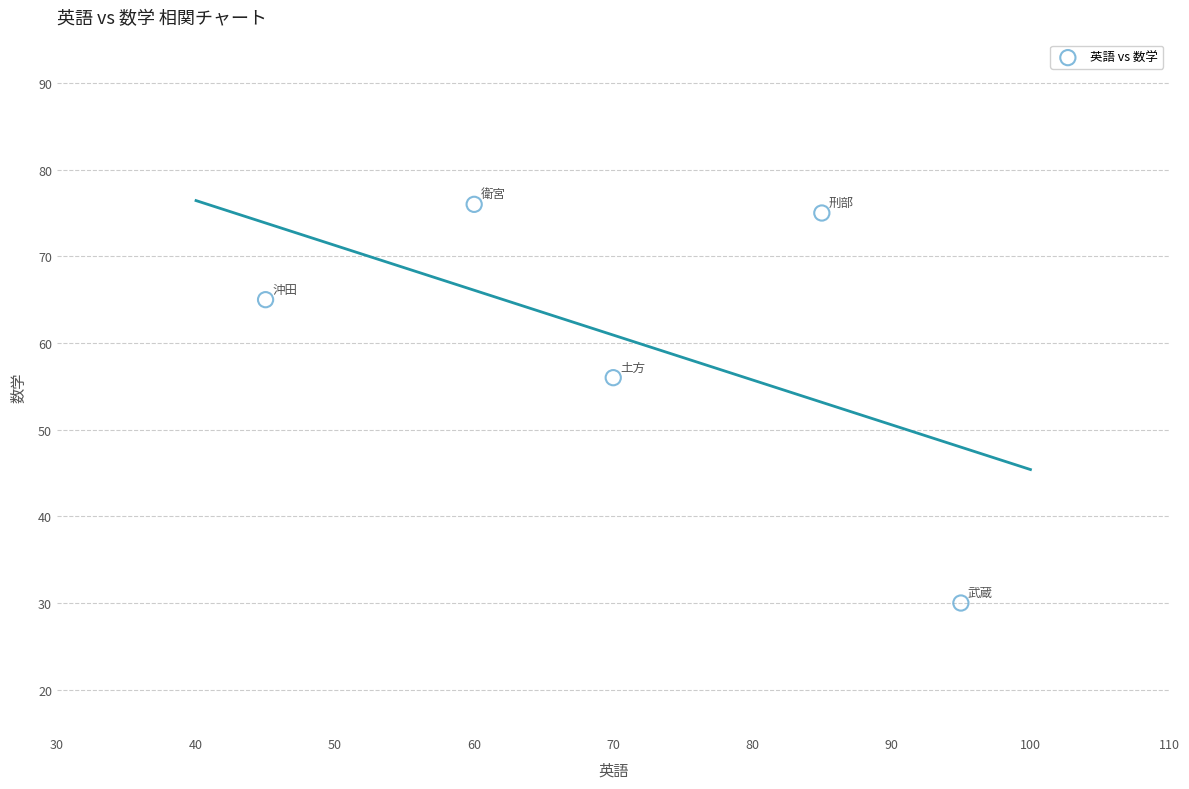

What is the range of X values (max minus min)?

50